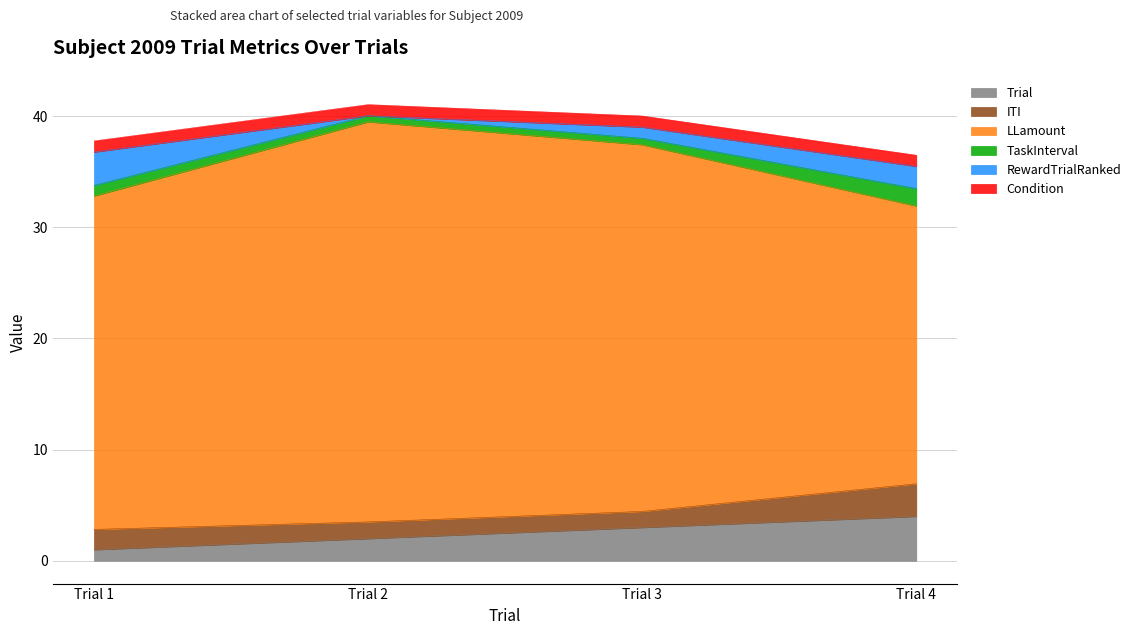

Reading right to left, transcribe all the data shown in this chart.

Trial: 4.0	3.0	2.0	1.0
ITI: 2.9	1.4	1.5	1.8
LLamount: 25.0	33.0	36.0	30.0
TaskInterval: 1.6	0.6	0.5	1.0
RewardTrialRanked: 2.0	1.0	0.0	3.0
Condition: 1.0	1.0	1.0	1.0